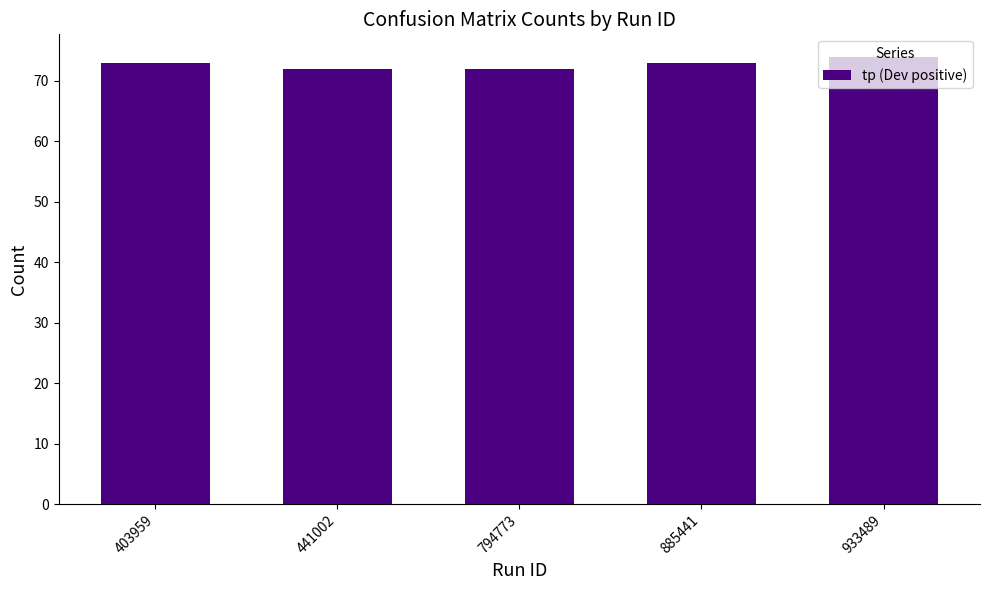

What is the difference between the maximum and second lowest values?

2